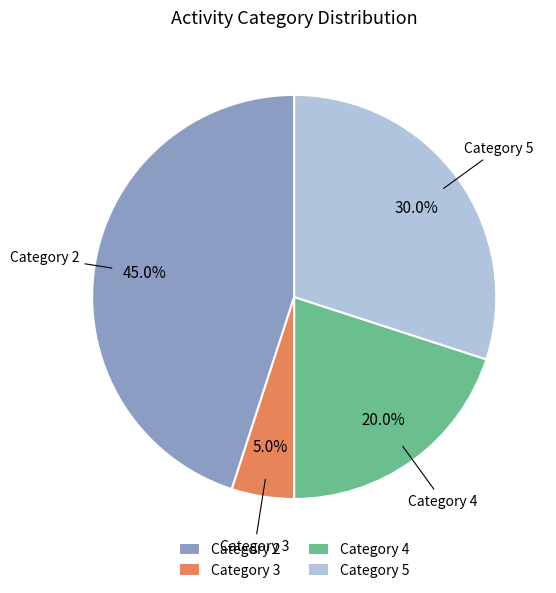

Is Category 2 the majority of the pie?

No